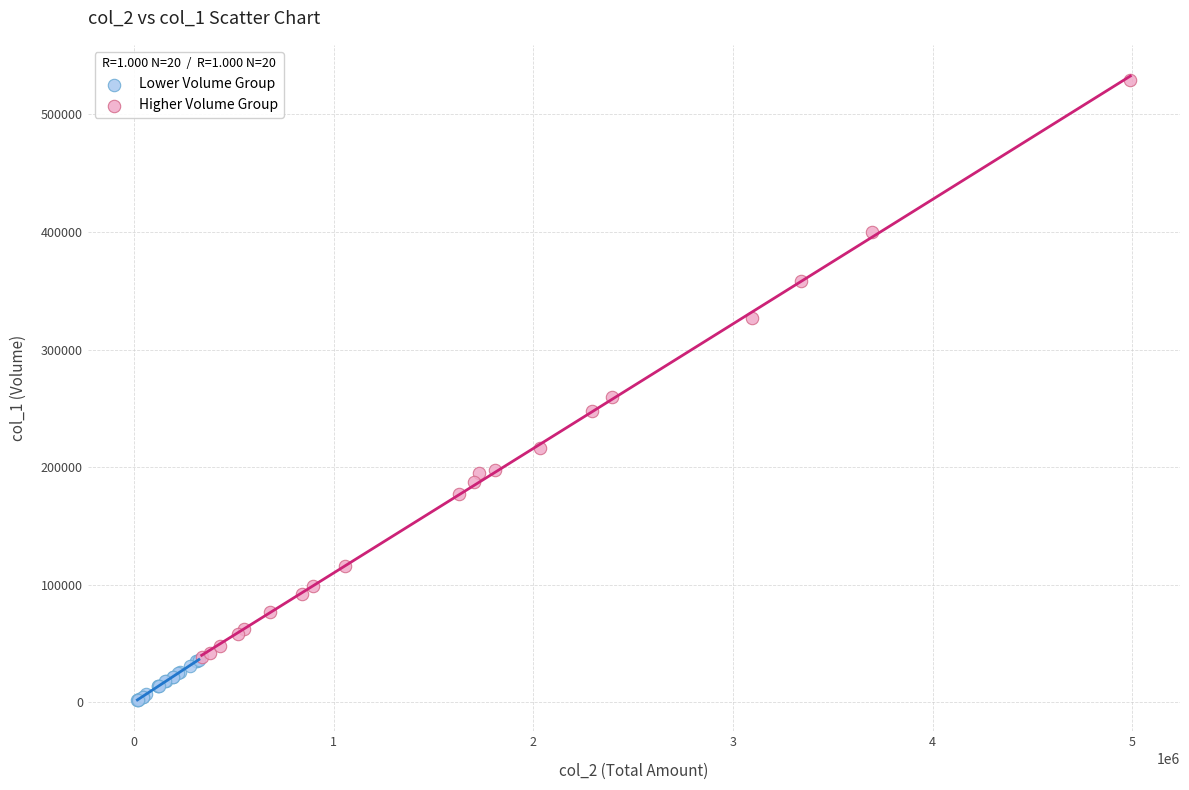

What are all the series names shown in the legend?

Lower Volume Group, Higher Volume Group